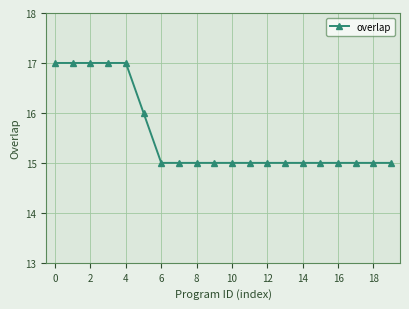

What is the value of the 7th point from the left?

15